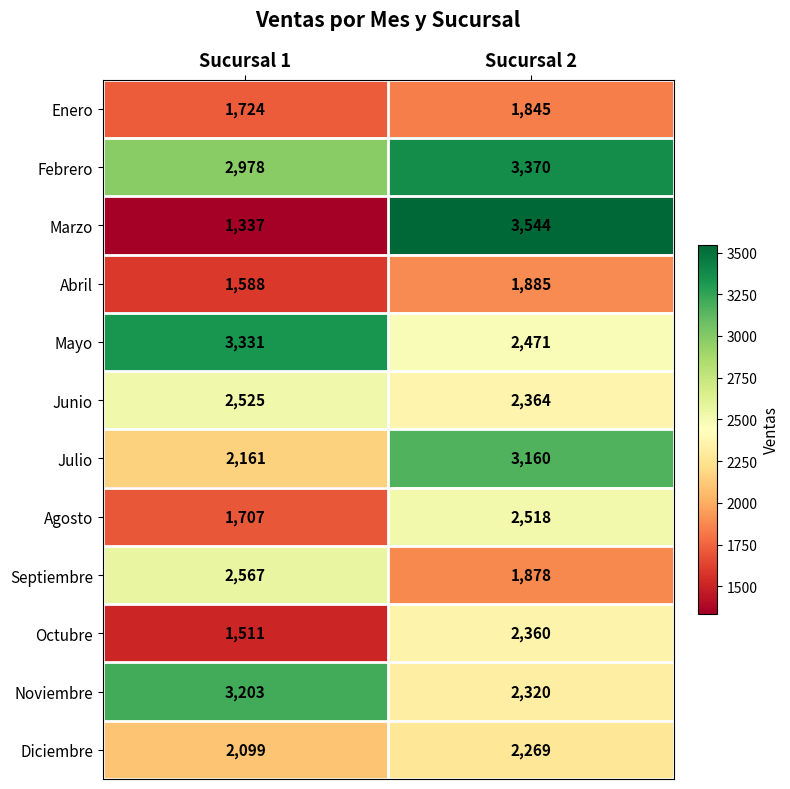

What is the total value across all series at Sucursal 2?

29984